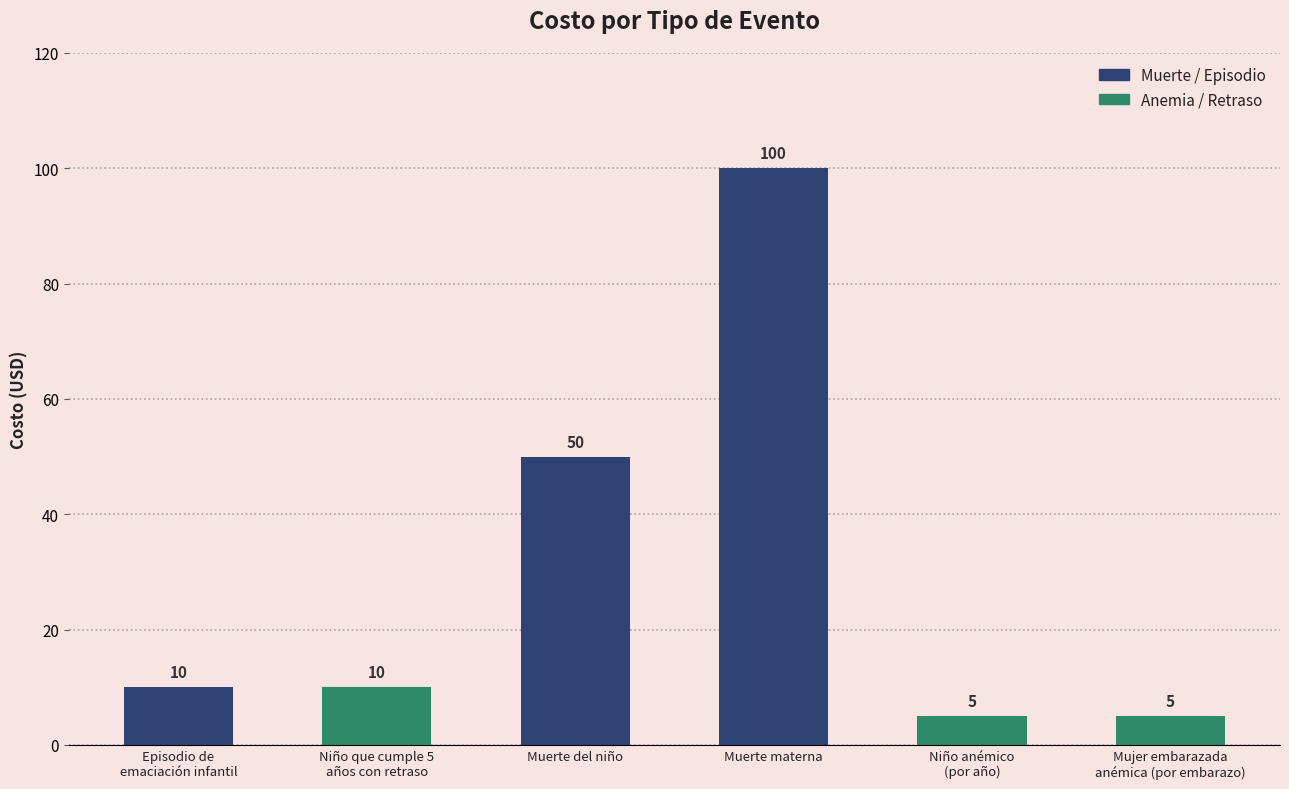

Reading left to right, what are all the values shown in this chart?

10	10	50	100	5	5